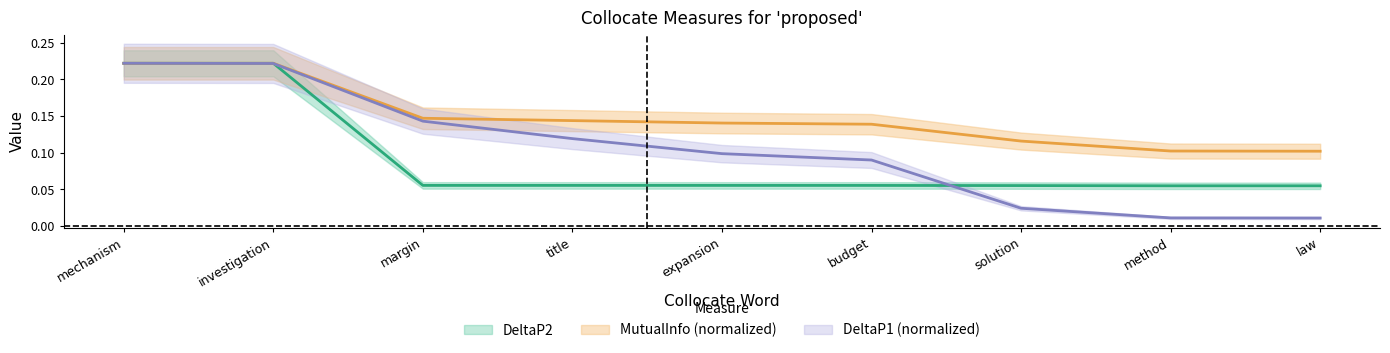

What position from the left is solution?

7